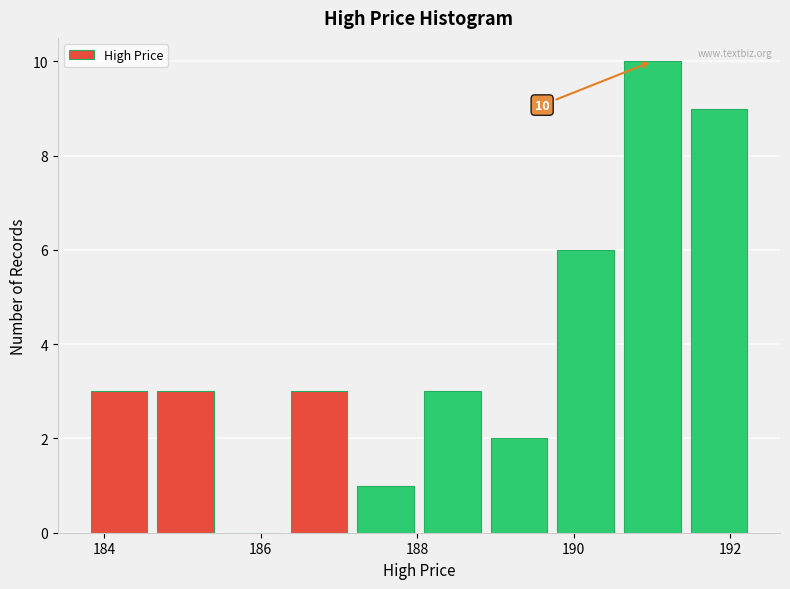

Over which range of the x-axis is the bar tallest?

190.6 to 191.4